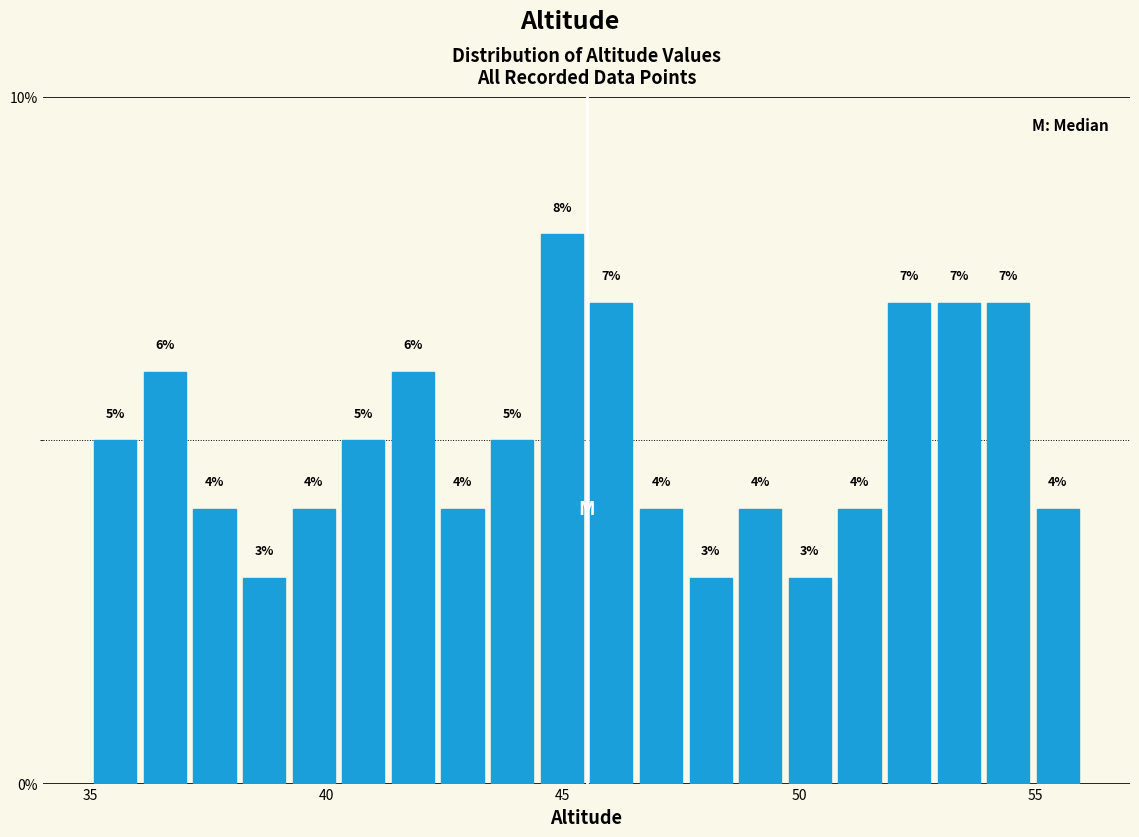

Read against the x-axis, roughly where is the centre of the tallest bar?

45.0